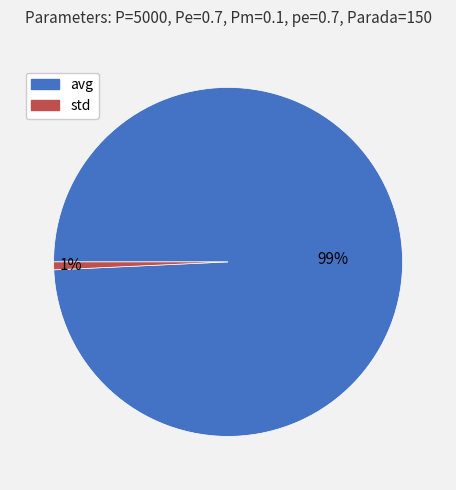

Between std and avg, which is larger?

avg